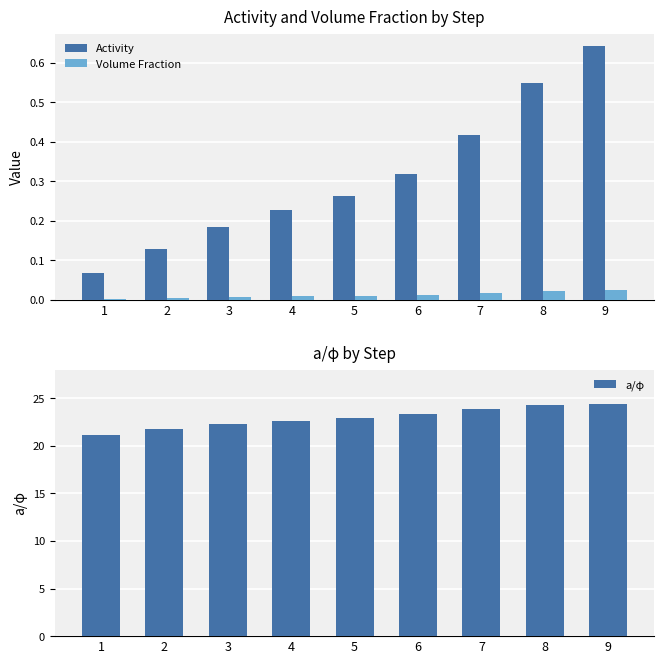

Are the bars grouped side by side (vs. stacked)?

Yes